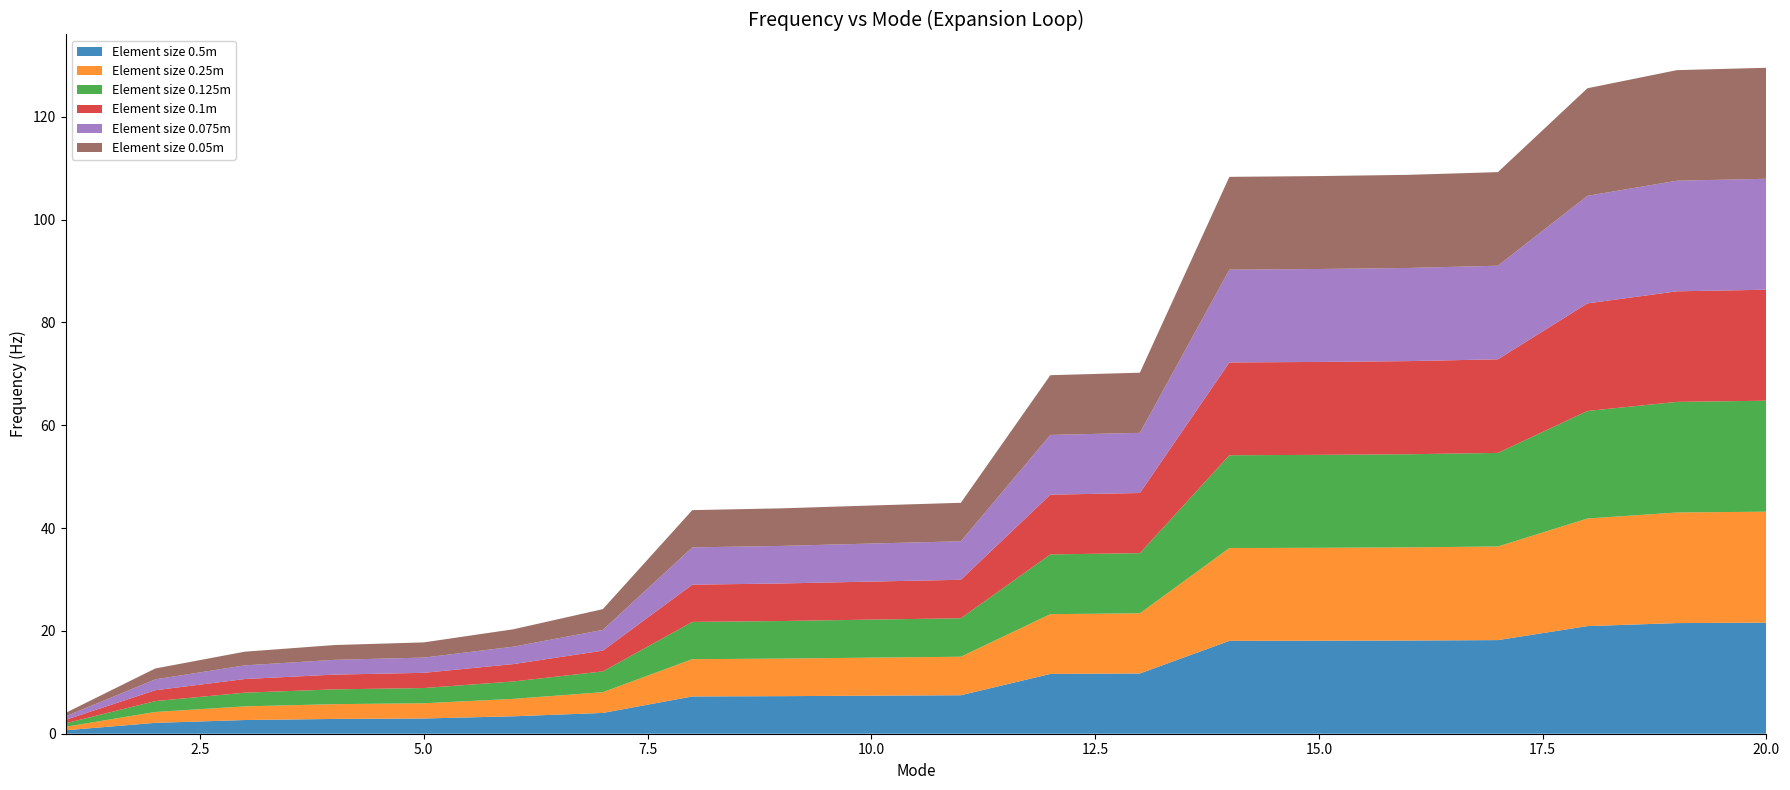

Reading left to right, list all the values displayed in this chart.

Element size 0.5m: 1=0.7	2=2.1	3=2.7	4=2.9	5=3.0	6=3.4	7=4.0	8=7.3	9=7.3	10=7.4	11=7.5	12=11.6	13=11.7	14=18.1	15=18.1	16=18.1	17=18.2	18=20.9	19=21.5	20=21.6
Element size 0.25m: 1=0.7	2=2.1	3=2.7	4=2.9	5=3.0	6=3.4	7=4.0	8=7.2	9=7.3	10=7.4	11=7.5	12=11.6	13=11.7	14=18.1	15=18.1	16=18.1	17=18.2	18=20.9	19=21.5	20=21.6
Element size 0.125m: 1=0.7	2=2.1	3=2.7	4=2.9	5=3.0	6=3.4	7=4.0	8=7.2	9=7.3	10=7.4	11=7.5	12=11.6	13=11.7	14=18.1	15=18.1	16=18.1	17=18.2	18=20.9	19=21.5	20=21.6
Element size 0.1m: 1=0.7	2=2.1	3=2.7	4=2.9	5=3.0	6=3.4	7=4.0	8=7.2	9=7.3	10=7.4	11=7.5	12=11.6	13=11.7	14=18.1	15=18.1	16=18.1	17=18.2	18=20.9	19=21.5	20=21.6
Element size 0.075m: 1=0.7	2=2.1	3=2.7	4=2.9	5=3.0	6=3.4	7=4.0	8=7.2	9=7.3	10=7.4	11=7.5	12=11.6	13=11.7	14=18.1	15=18.1	16=18.1	17=18.2	18=20.9	19=21.5	20=21.6
Element size 0.05m: 1=0.7	2=2.1	3=2.7	4=2.9	5=3.0	6=3.4	7=4.0	8=7.2	9=7.3	10=7.4	11=7.5	12=11.6	13=11.7	14=18.1	15=18.1	16=18.1	17=18.2	18=20.9	19=21.5	20=21.6